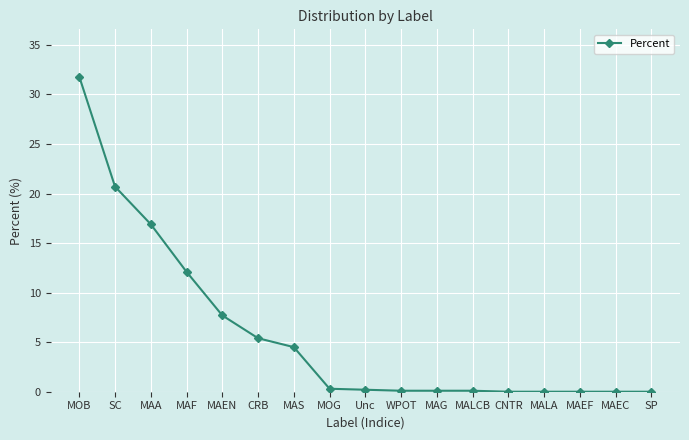

What is the greatest value displayed?

31.8